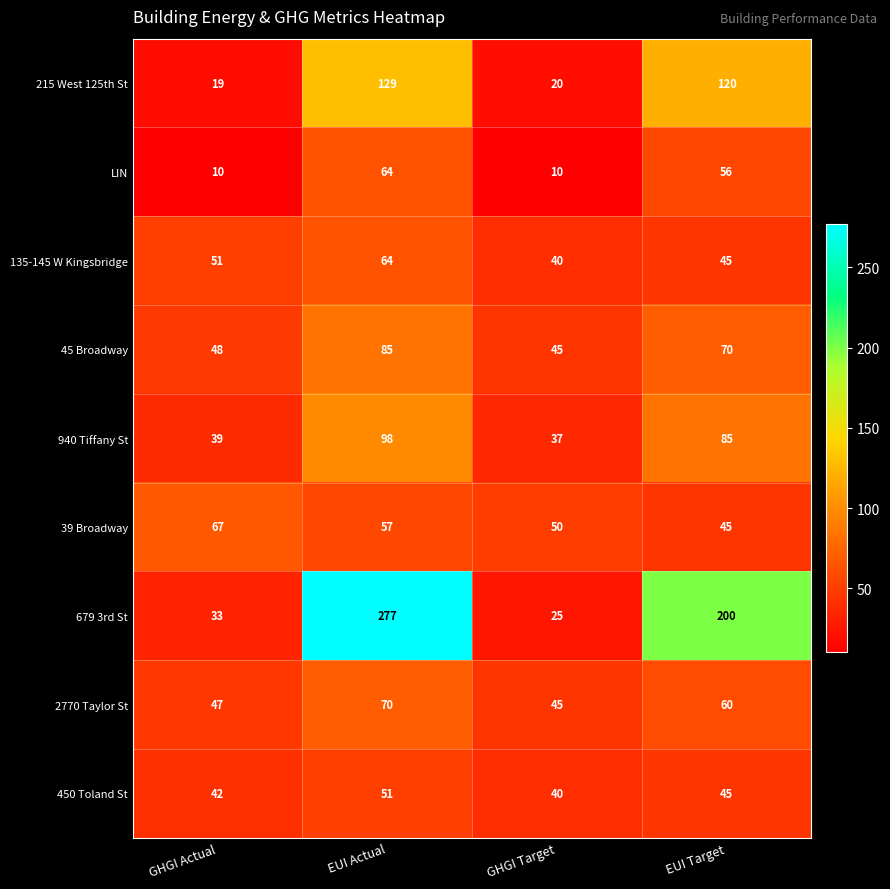

Which series has the largest range (max minus min)?

679 3rd St